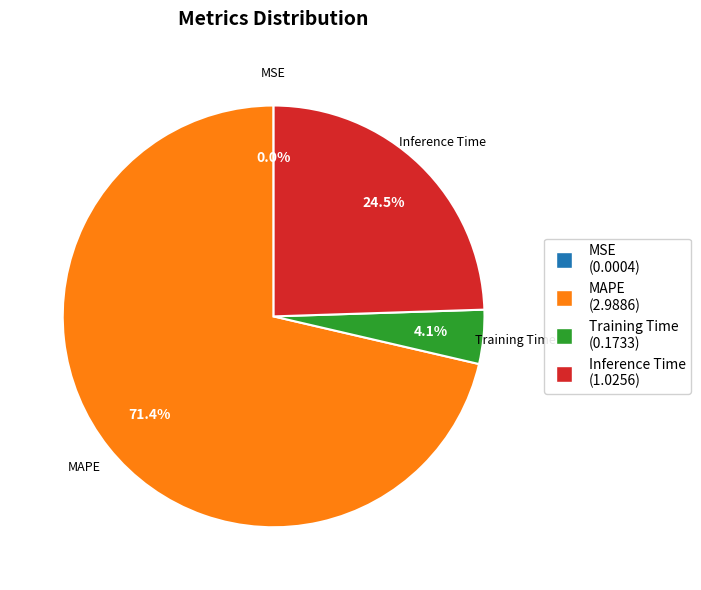

To the nearest percent, what is the average slice percentage?

25%